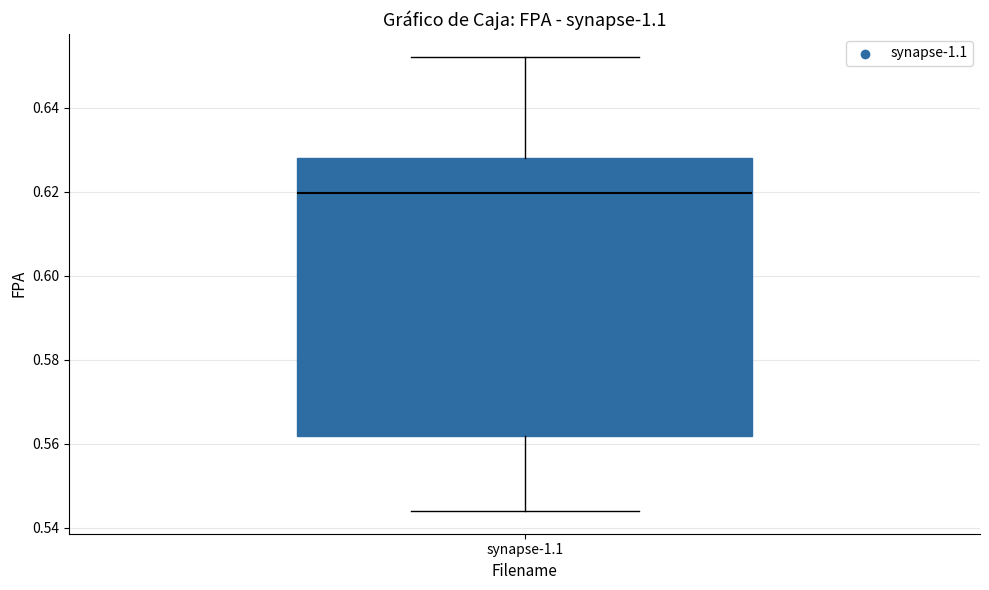

Read this box plot against the y-axis: the position of the median line, the range covered by the box, and the ends of both whiskers. The values are not printed on the chart, so give them approximately, as read against the axis.

median 0.620, box 0.562 to 0.628, whiskers 0.544 to 0.652